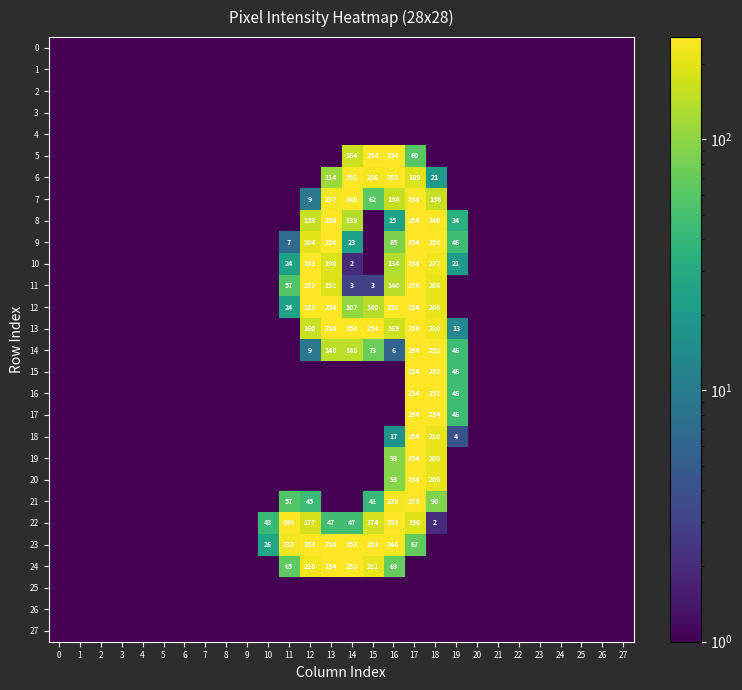

Is it true that 20 equals 93.0 at 16?

True